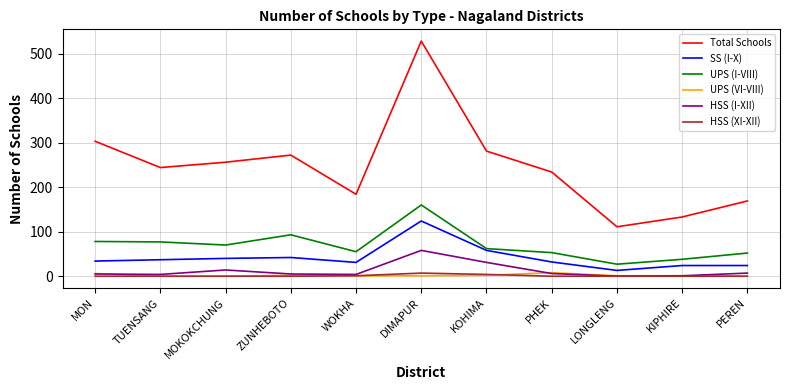

In SS (I-X), how many points are lower than both neighbors (excluding endpoints)?

2